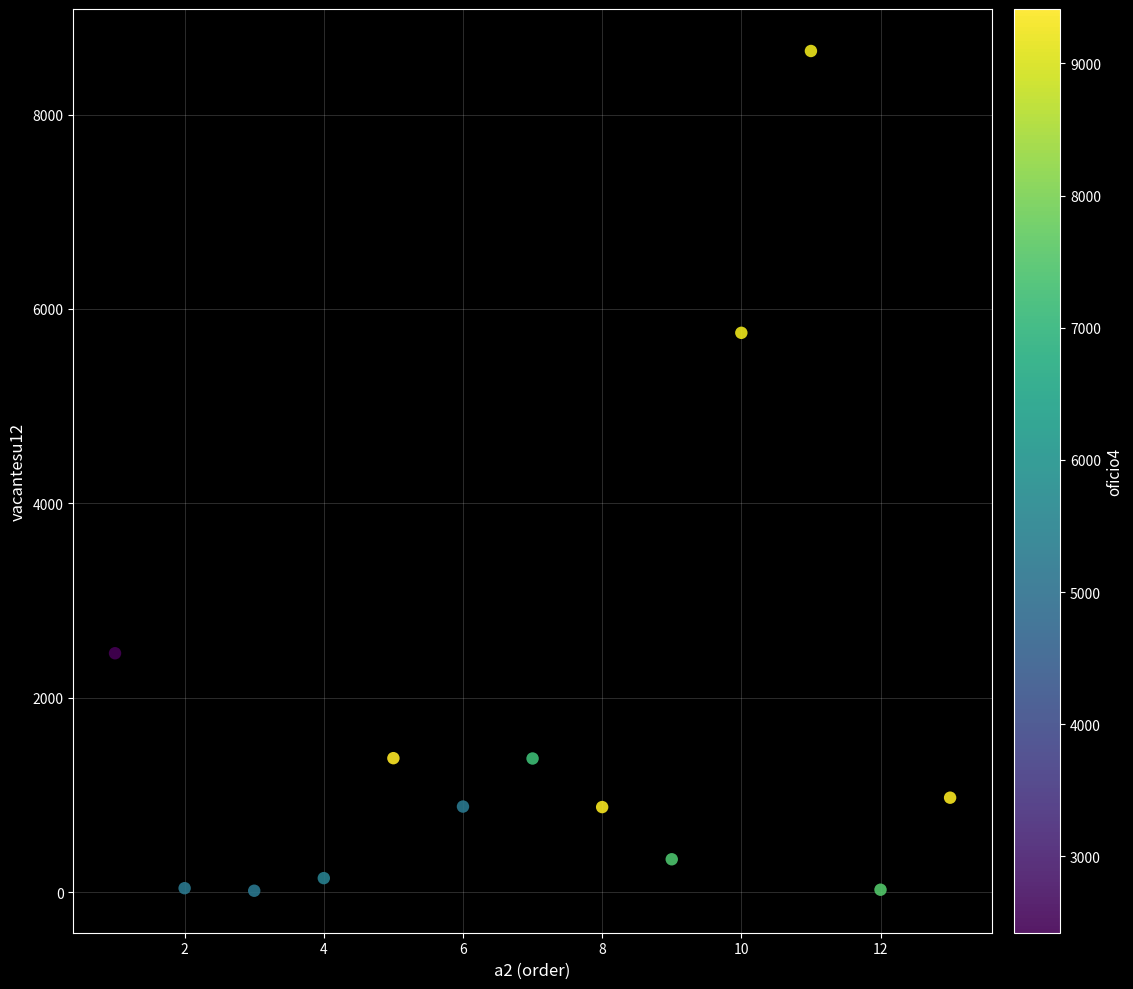

What Y value in the scatter plot is closest to 4335?

5754.9